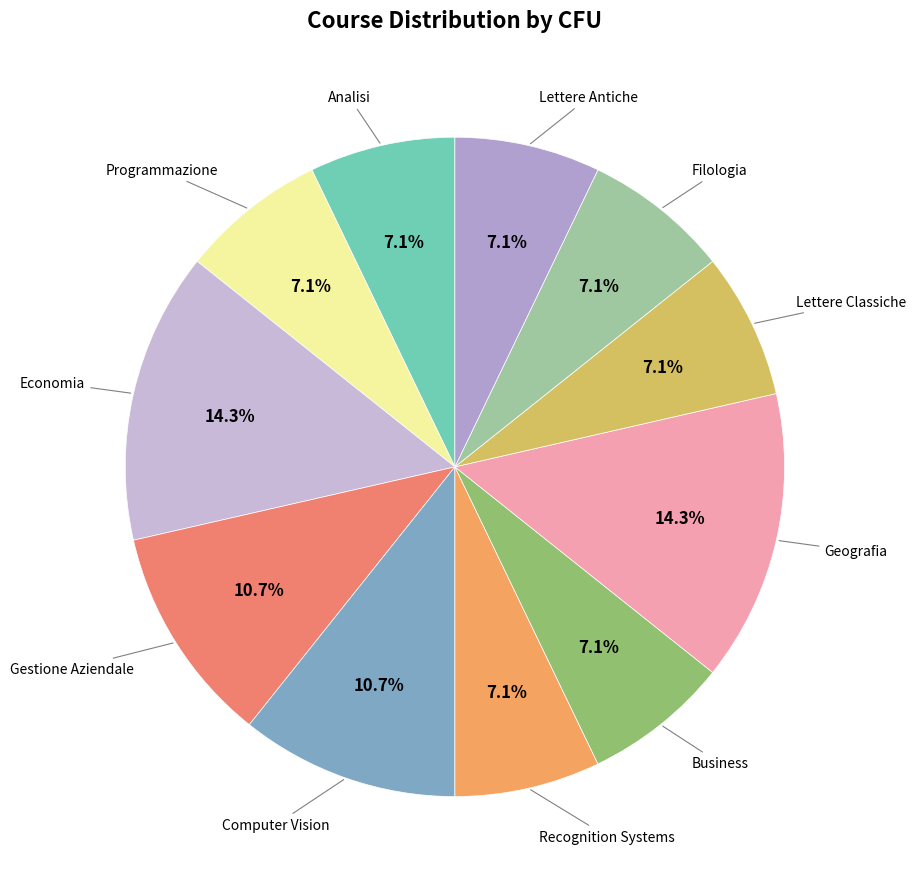

What is the ratio of the value at Lettere Antiche to the value at Business?

1.0